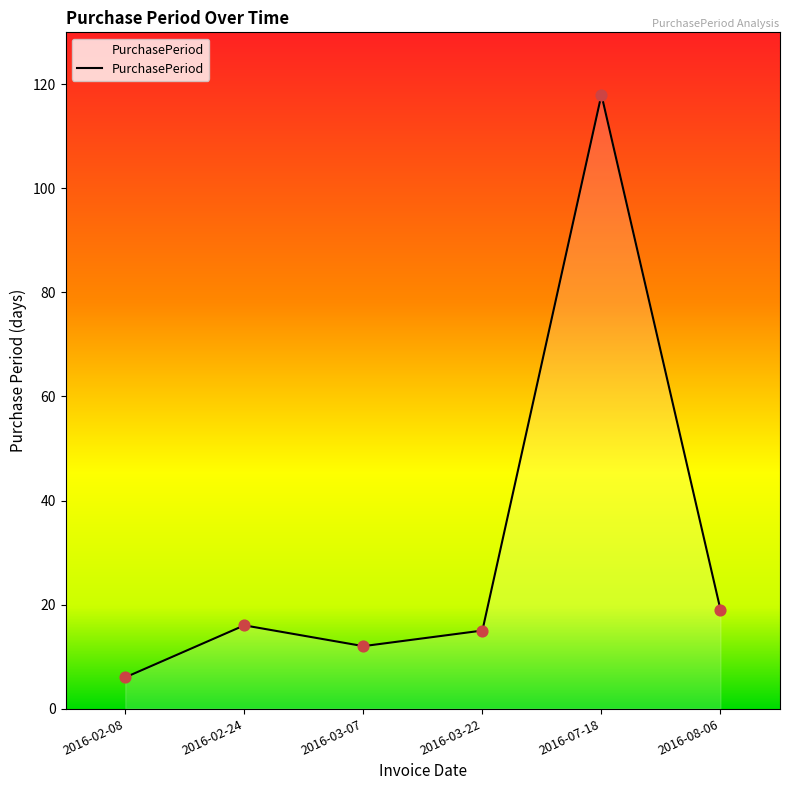

What is the change in value from 2016-02-08 to 2016-02-24?

+10